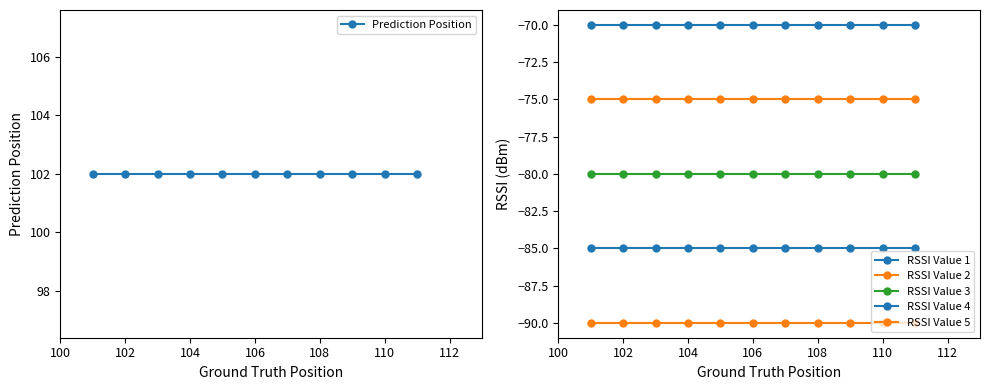

True or false: RSSI Value 4 and RSSI Value 2 intersect in this chart.

False